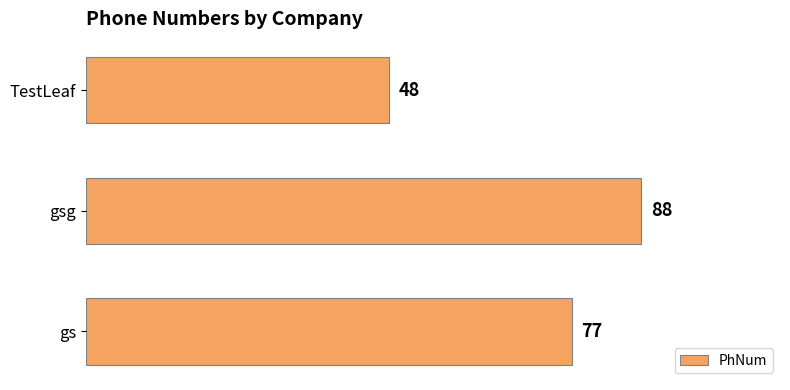

What is the change in value from gs to TestLeaf?

-29